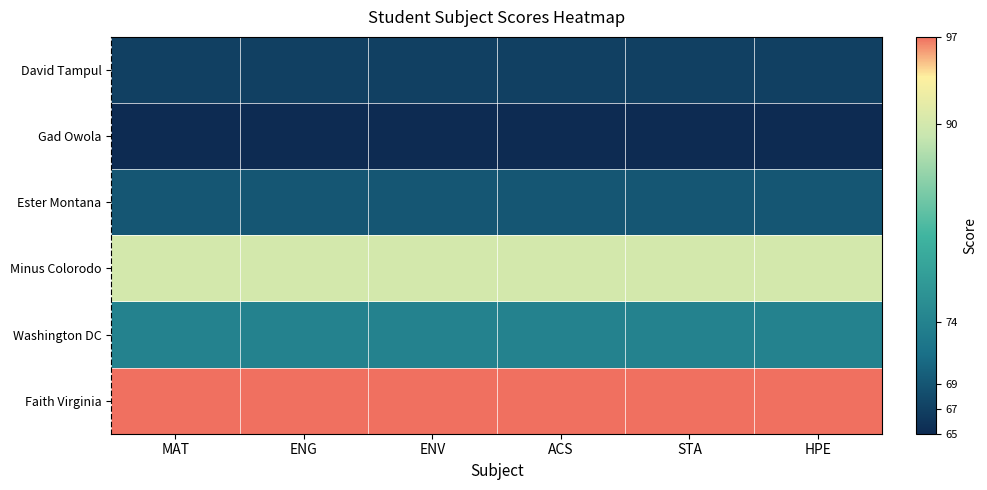

Reading left to right, list all the values displayed in this chart.

David Tampul: MAT=67	ENG=67	ENV=67	ACS=67	STA=67	HPE=67
Gad Owola: MAT=65	ENG=65	ENV=65	ACS=65	STA=65	HPE=65
Ester Montana: MAT=69	ENG=69	ENV=69	ACS=69	STA=69	HPE=69
Minus Colorodo: MAT=90	ENG=90	ENV=90	ACS=90	STA=90	HPE=90
Washington DC: MAT=74	ENG=74	ENV=74	ACS=74	STA=74	HPE=74
Faith Virginia: MAT=97	ENG=97	ENV=97	ACS=97	STA=97	HPE=97